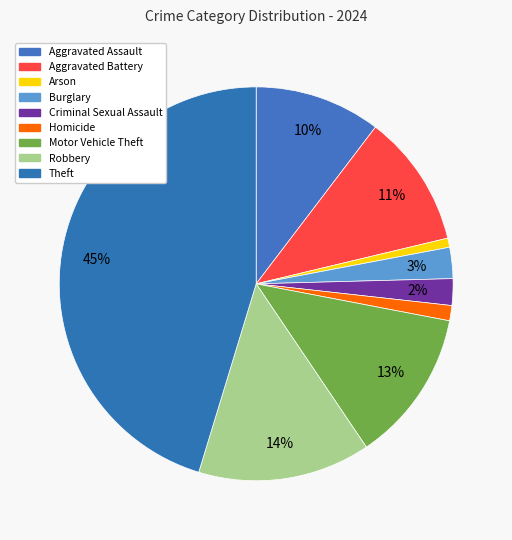

Is there any slice that represents more than half of the pie?

No